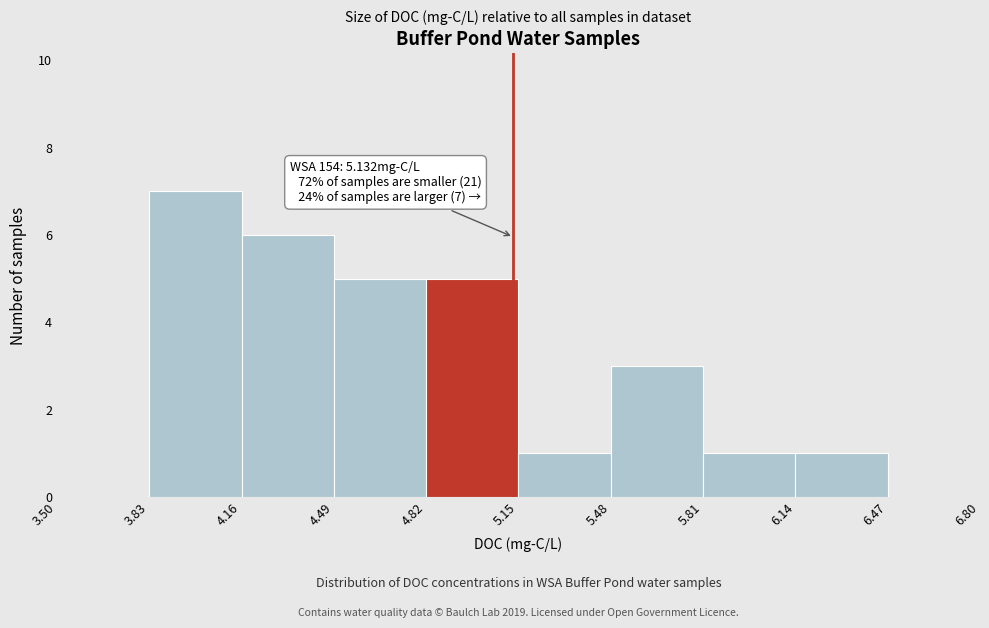

Over which range of the x-axis is the bar tallest?

3.83 to 4.16